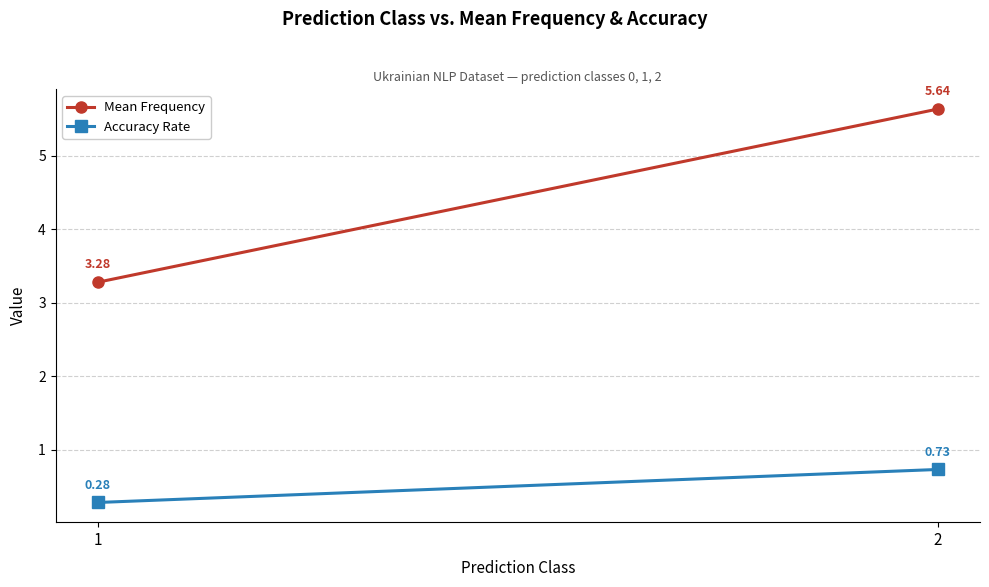

The value of Accuracy Rate at 2 is 1.0. True or false?

False